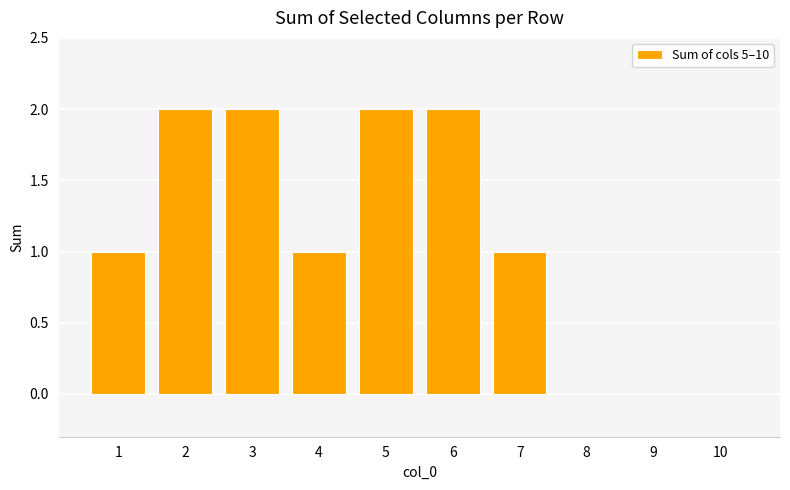

Reading left to right, transcribe all the data shown in this chart.

1	2	2	1	2	2	1	0	0	0